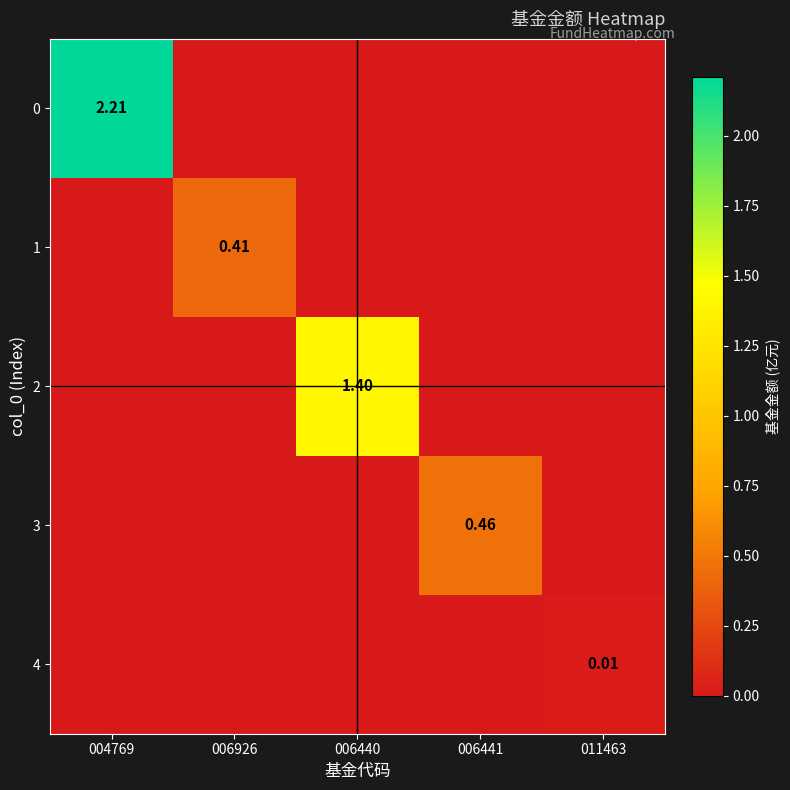

Is the value of 0 at 004769 greater than the value of 3 at 006441?

Yes